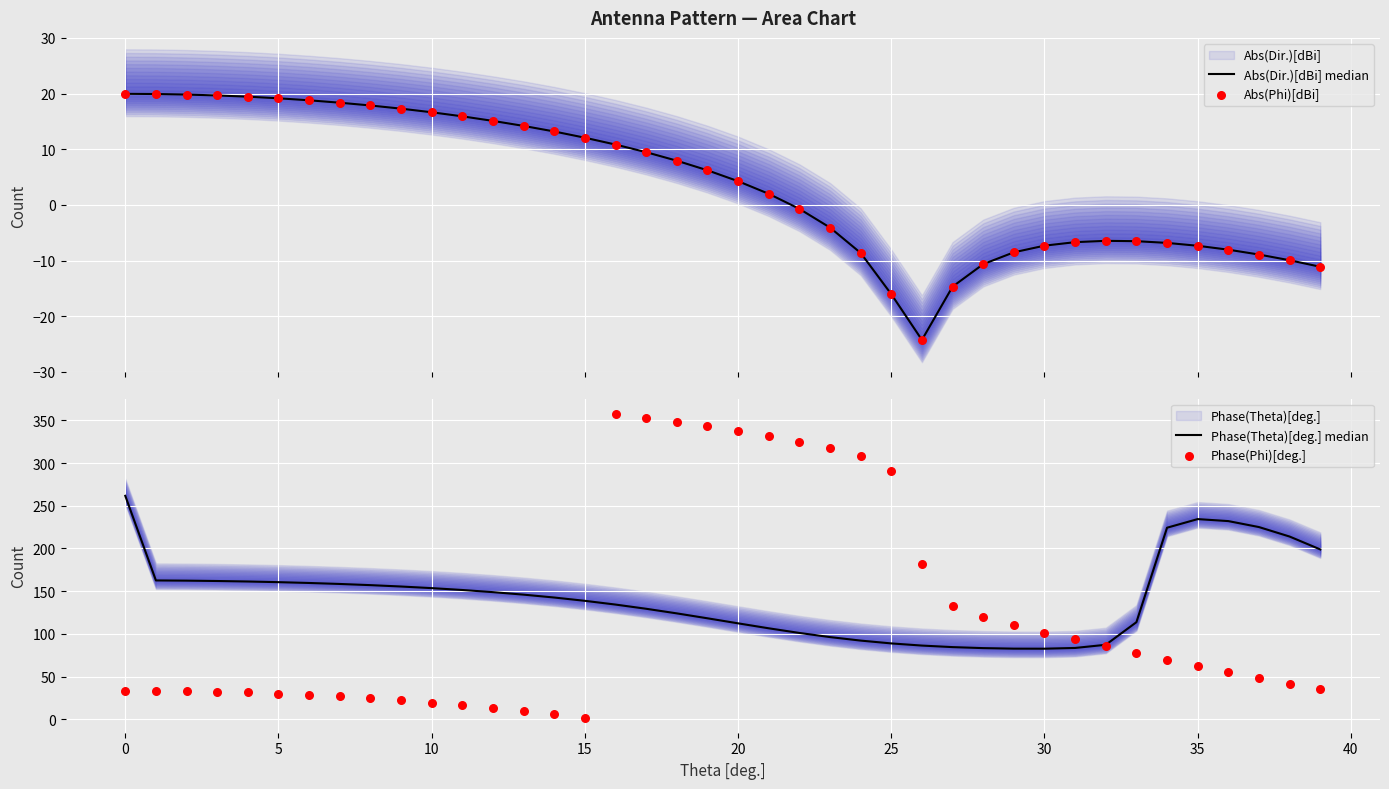

Which series has the largest total across all categories?

Phase(Theta)[deg.] median